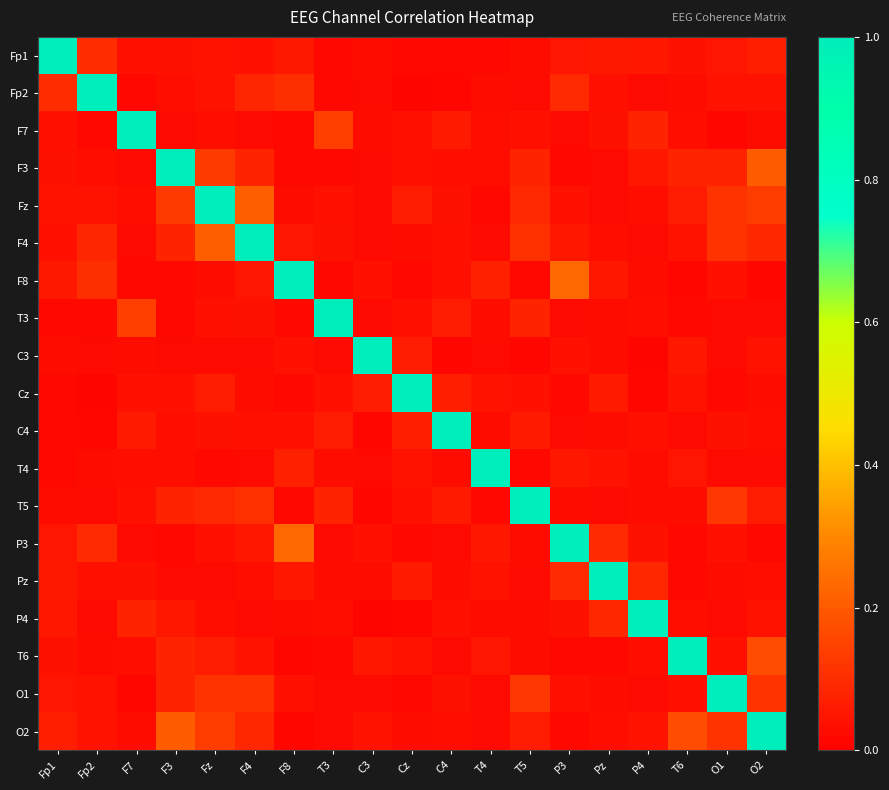

What is the maximum value shown in the chart?

1.0